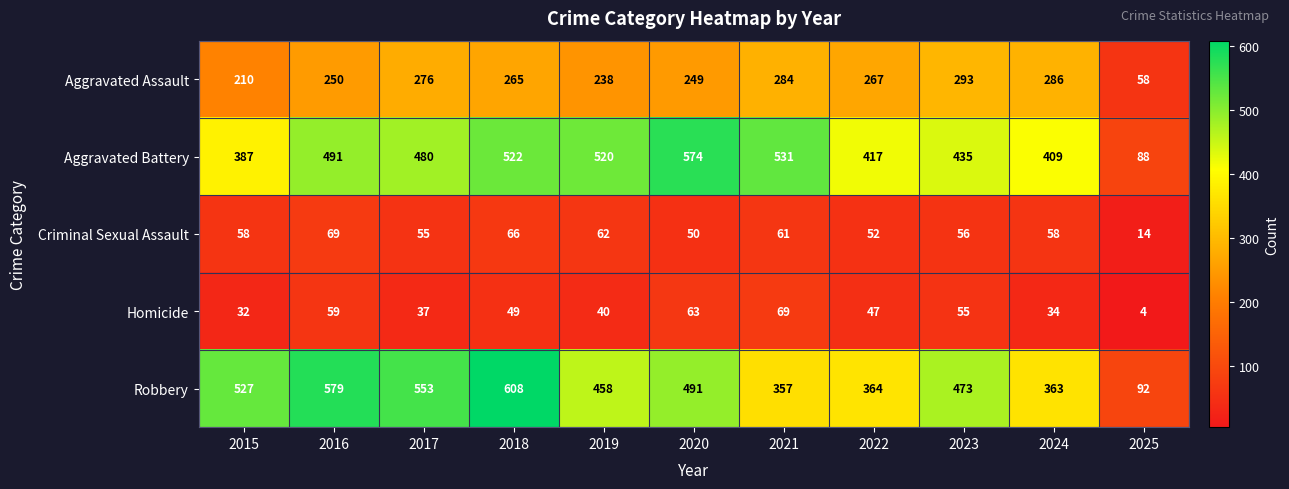

Which series changed the most between 2023 and 2025?

Robbery